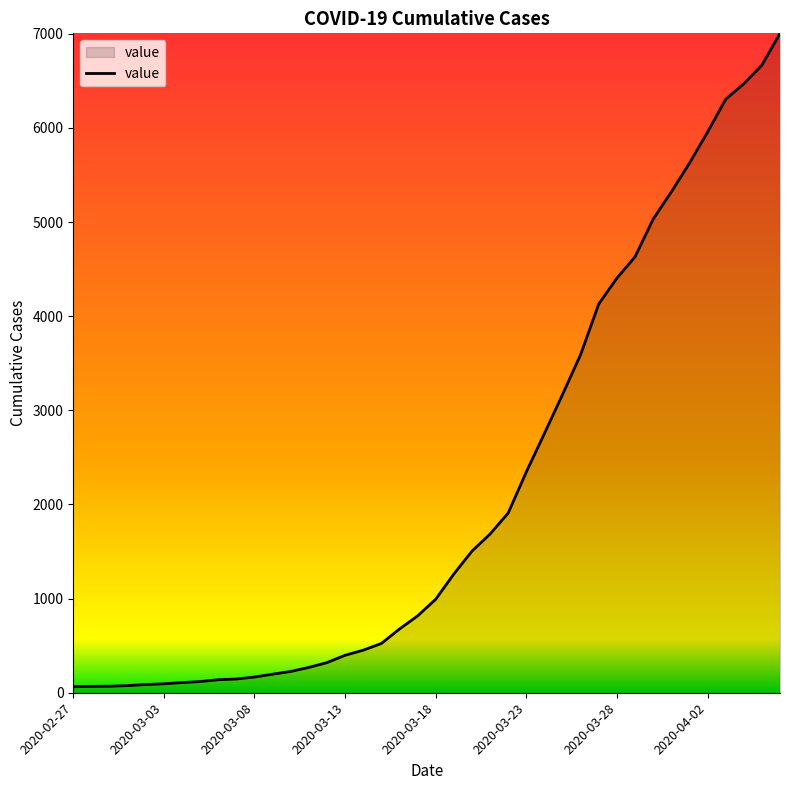

What is the greatest value displayed?

7004